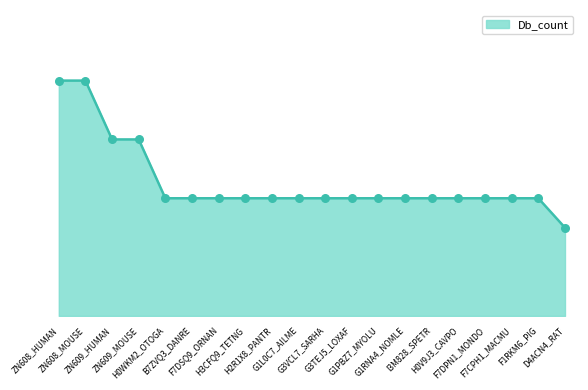

Which has a higher value, ZN608_HUMAN or H2R1X8_PANTR?

ZN608_HUMAN